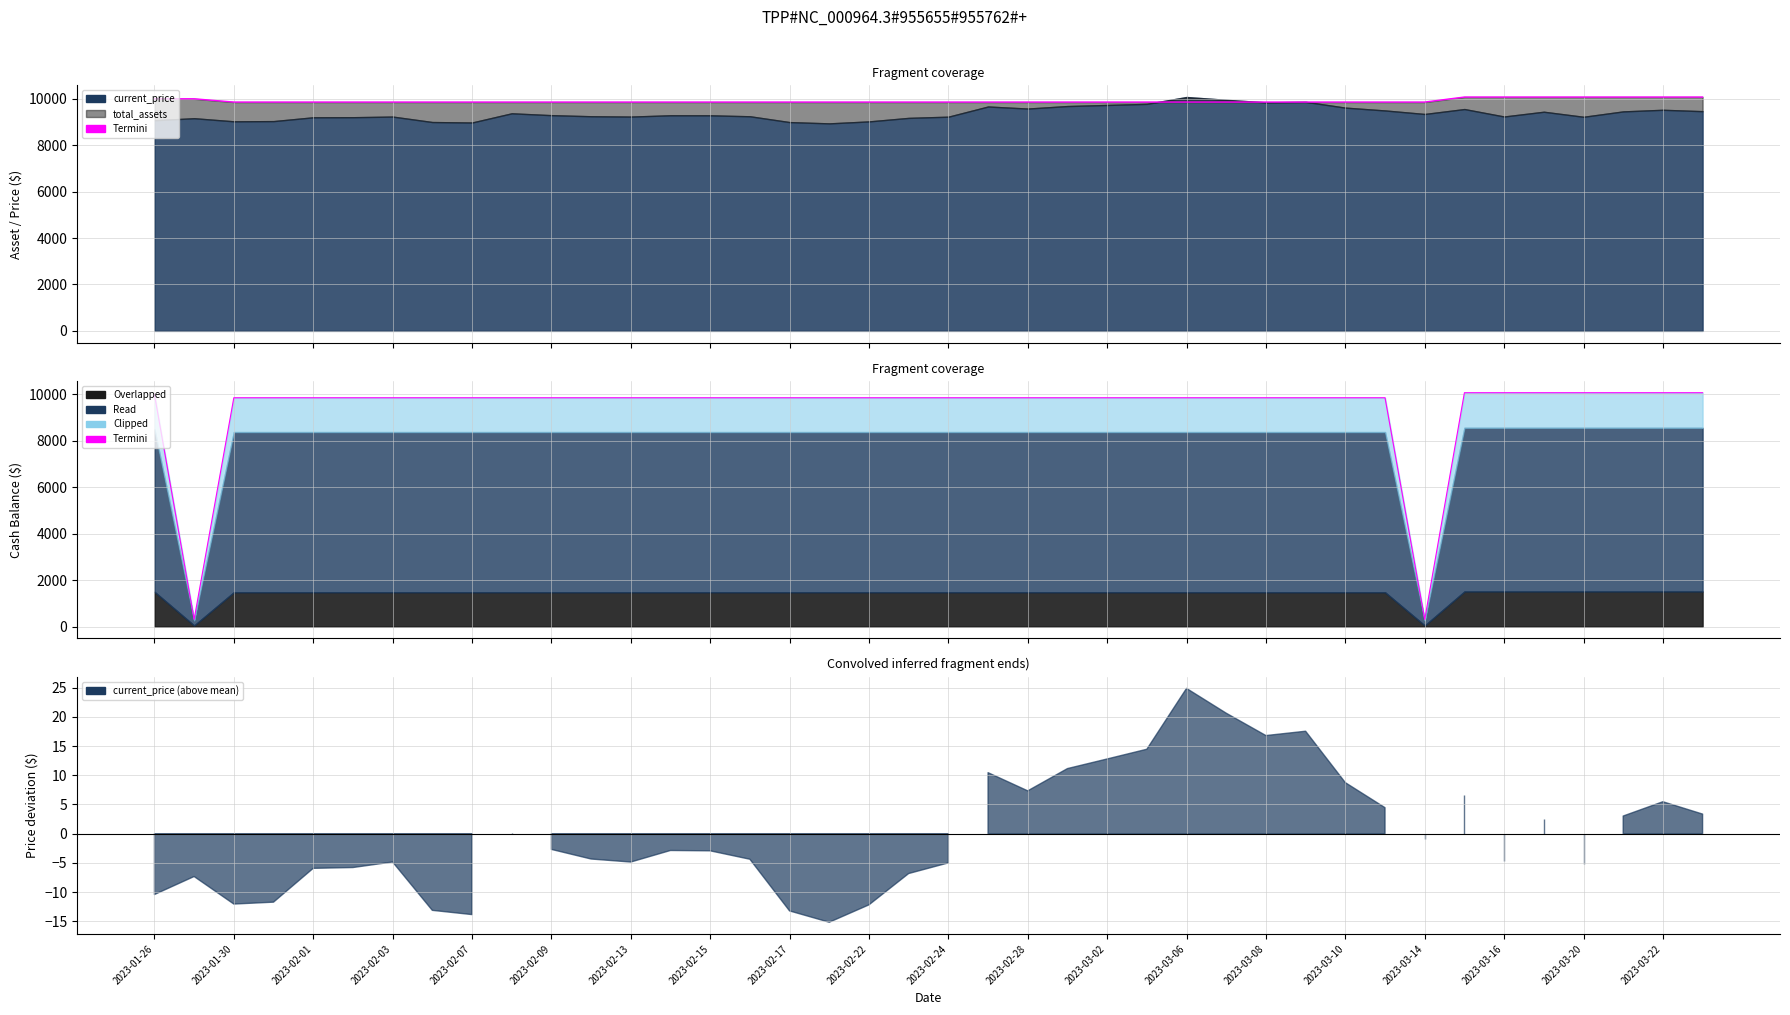

What is the greatest value displayed?

10075.7